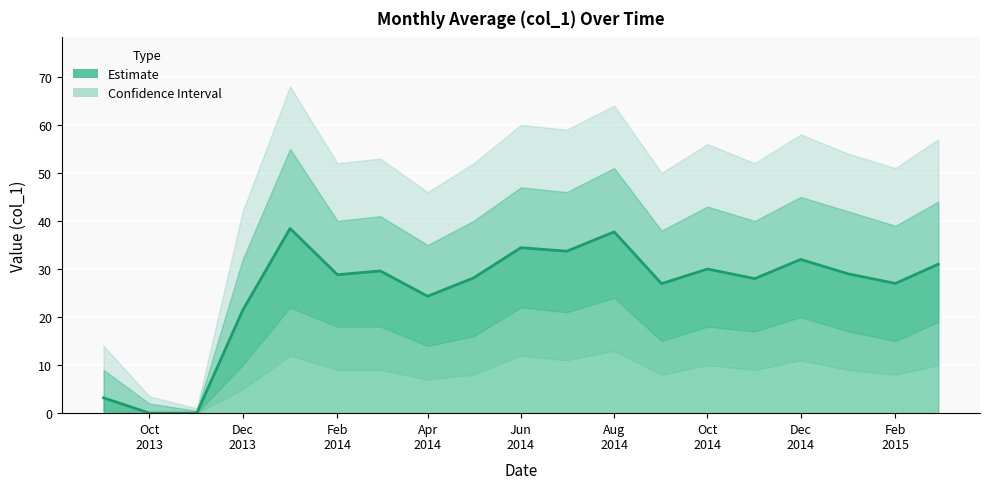

What is the average value?

25.5